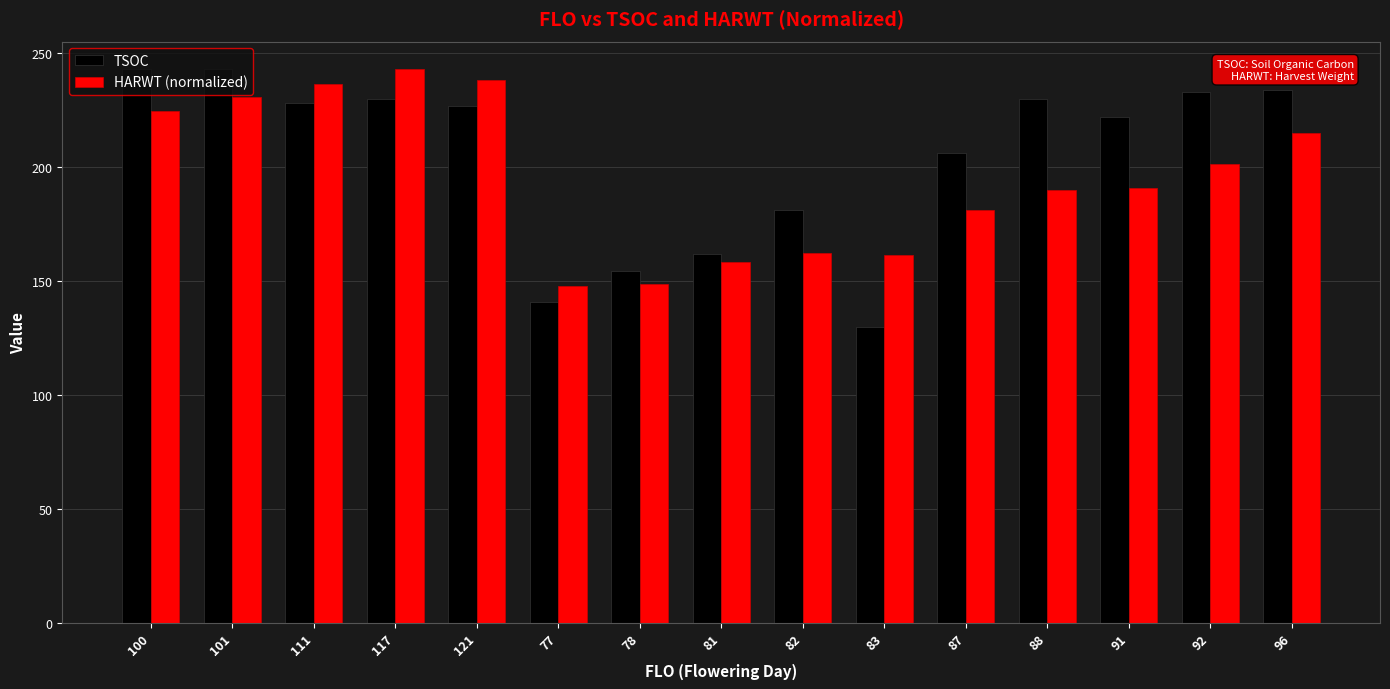

What is the approximate value of HARWT (normalized) at 78?

148.5